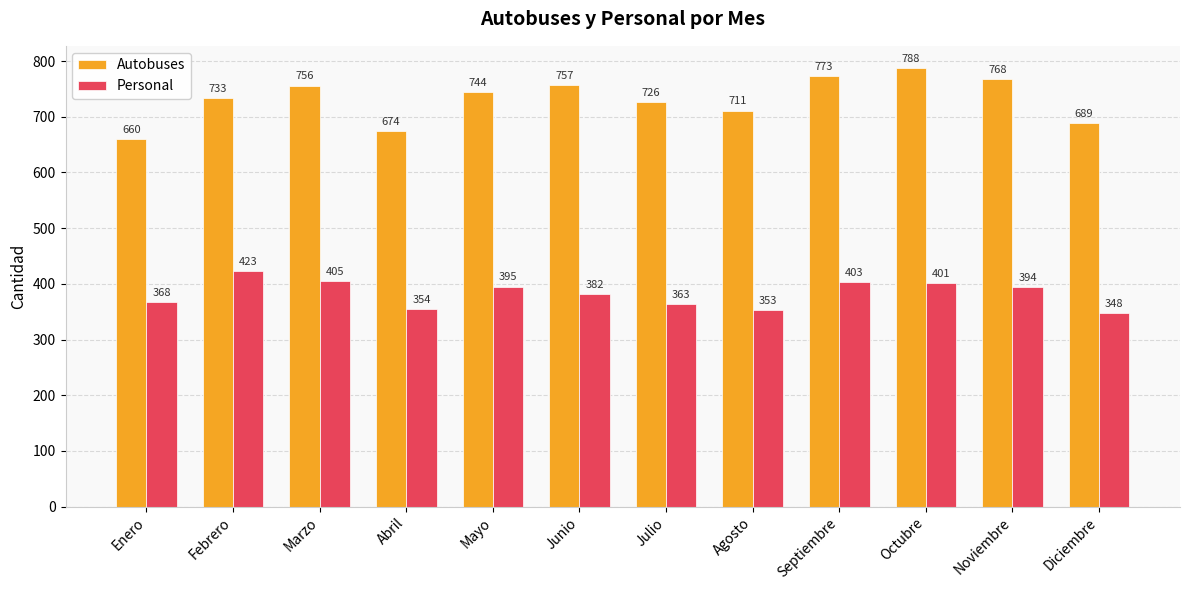

What is the sum of the Personal values at Febrero and Agosto?

776